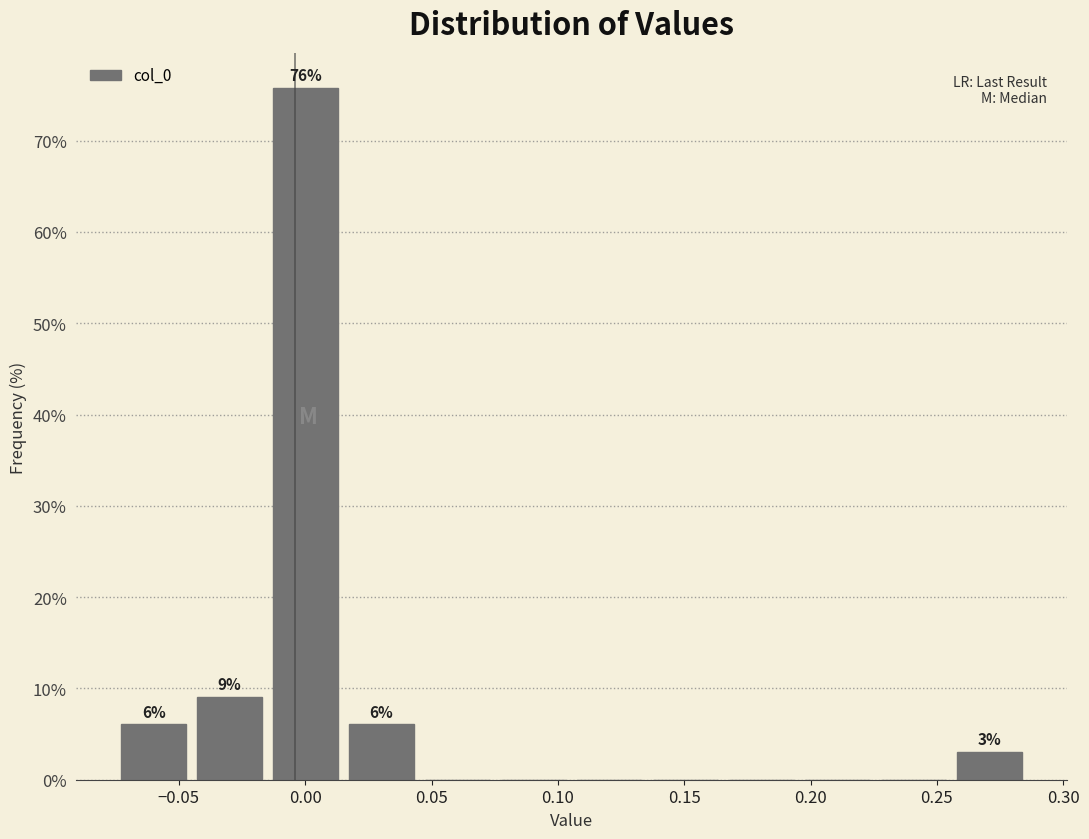

Which range on the x-axis has the tallest bar?

-0.015 to 0.015